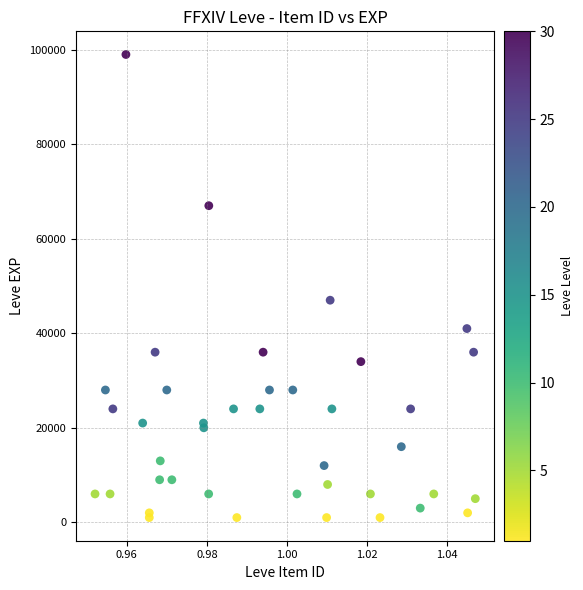

What Y value in the scatter plot is closest to 50000?

47000